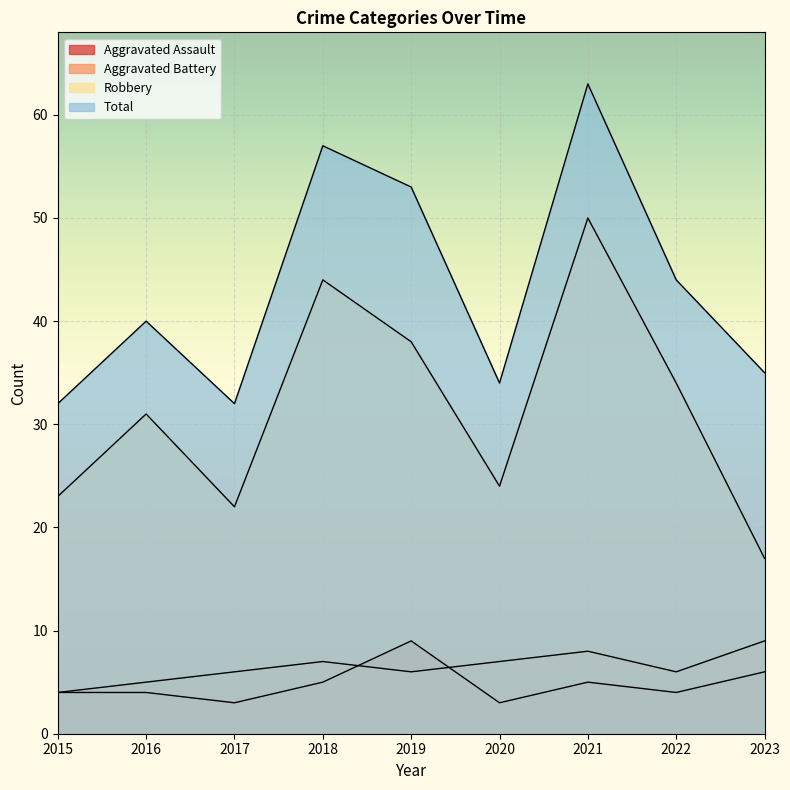

How many interior local valleys does the Total series have?

2